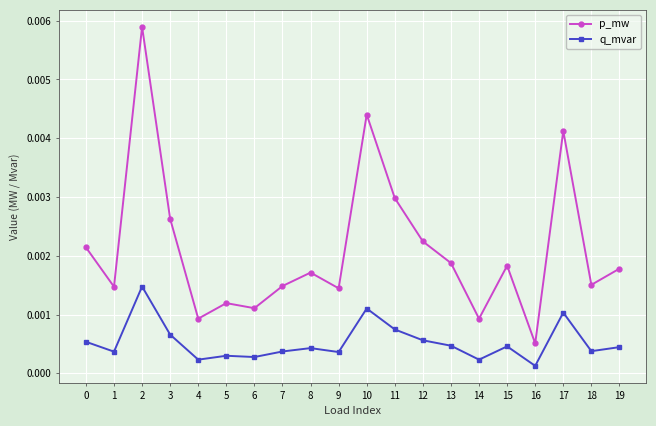

Rank the series at 6 from highest to lowest value.

p_mw, q_mvar